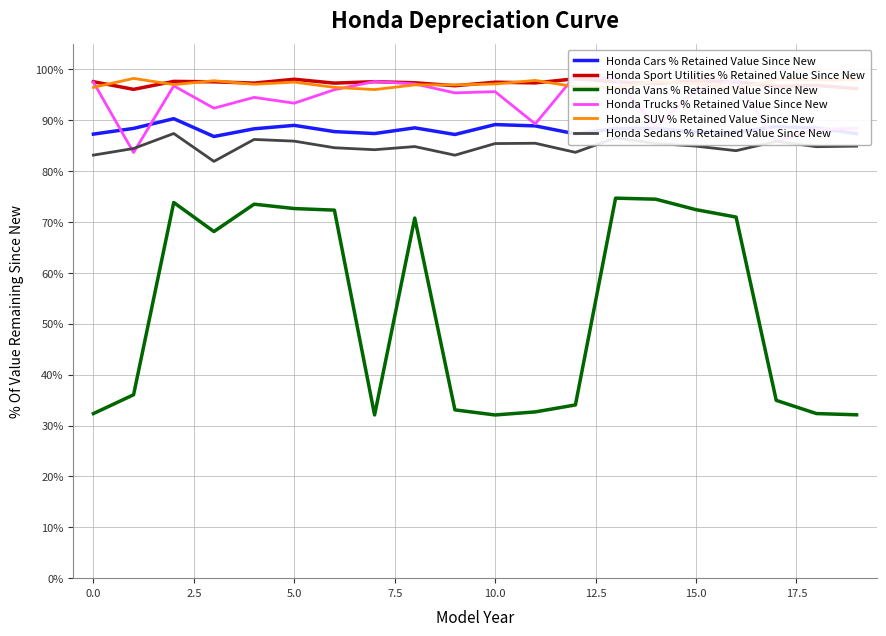

Where is Honda Sport Utilities % Retained Value Since New nearest to the value 97?

18